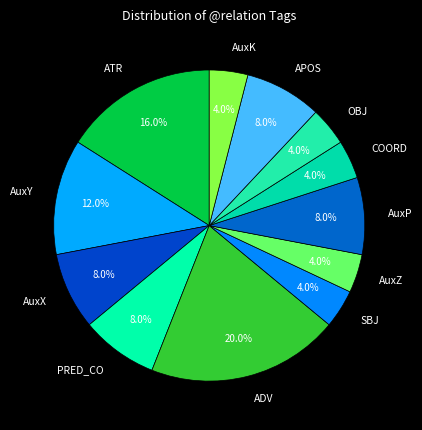

Is there any slice that represents more than half of the pie?

No